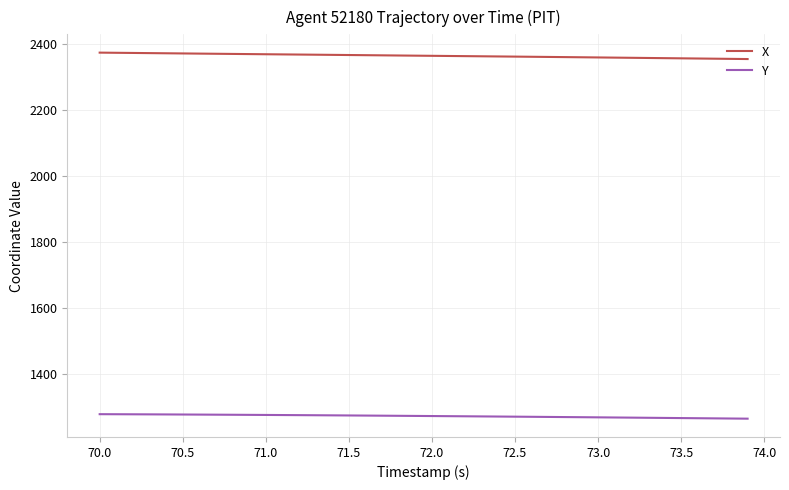

Does the chart have visible grid lines?

Yes